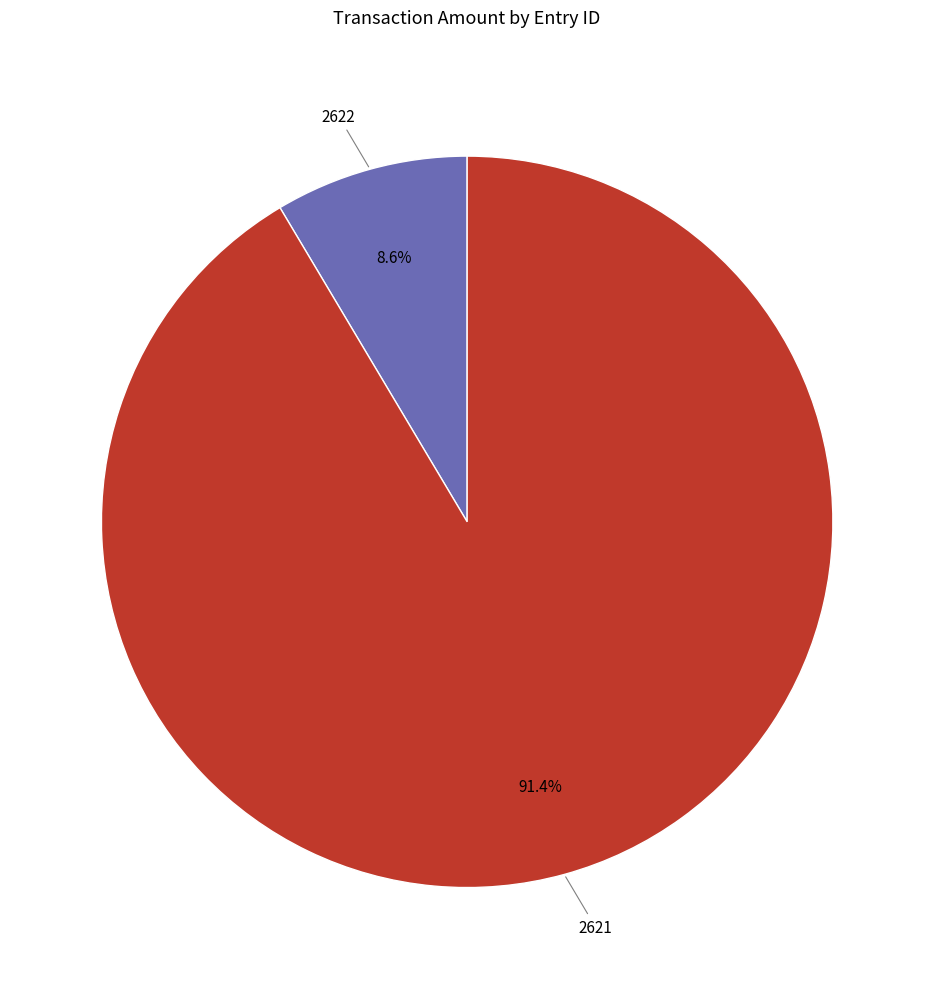

Is there any slice that represents more than half of the pie?

Yes